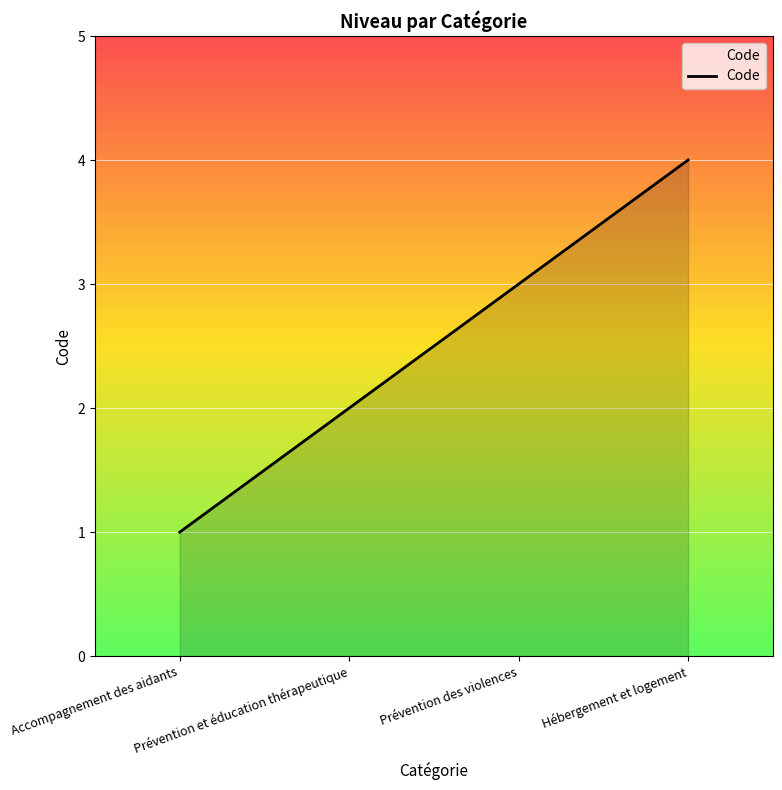

What is the approximate value at Prévention et éducation thérapeutique?

2